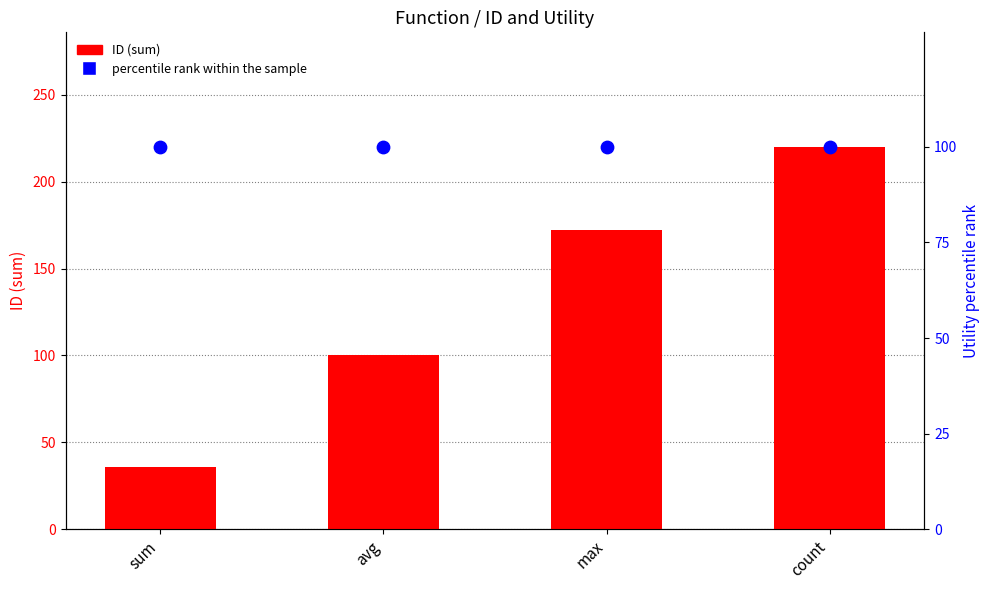

What is the total value across all series at max?

272